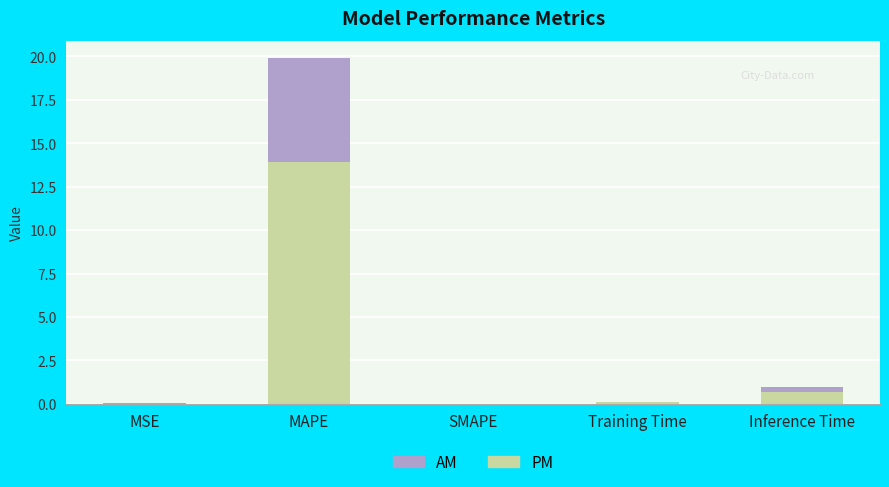

What is the highest value of the PM series?

13.9